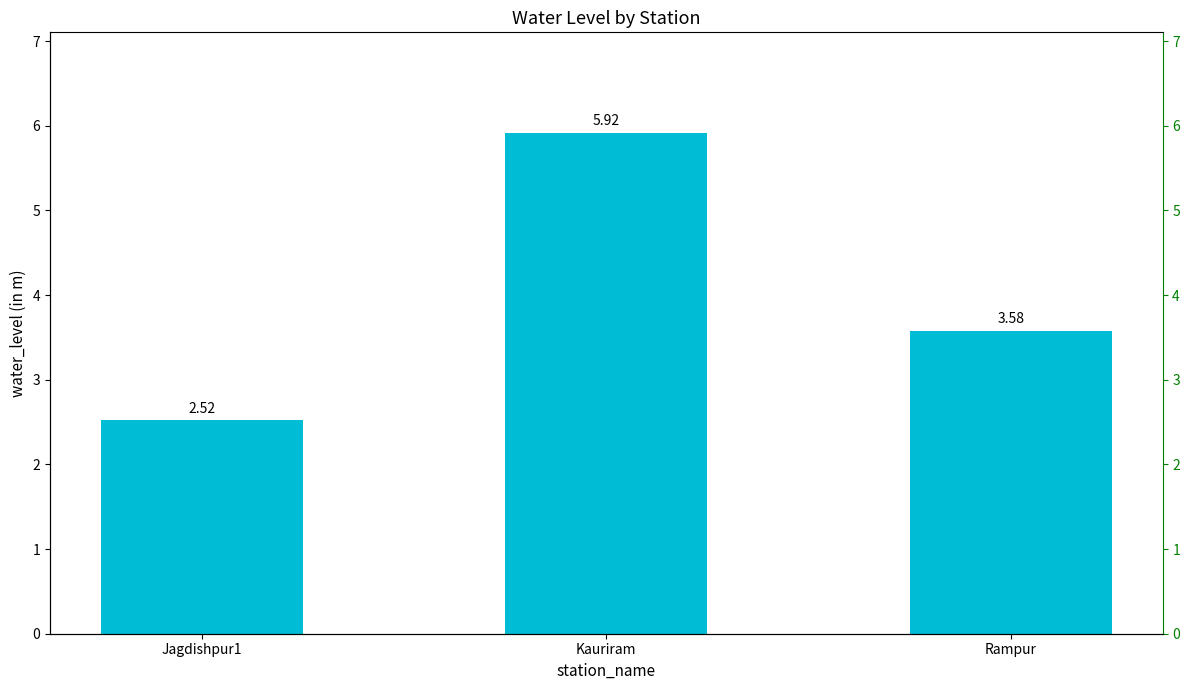

Where does the data first go above 3?

Kauriram